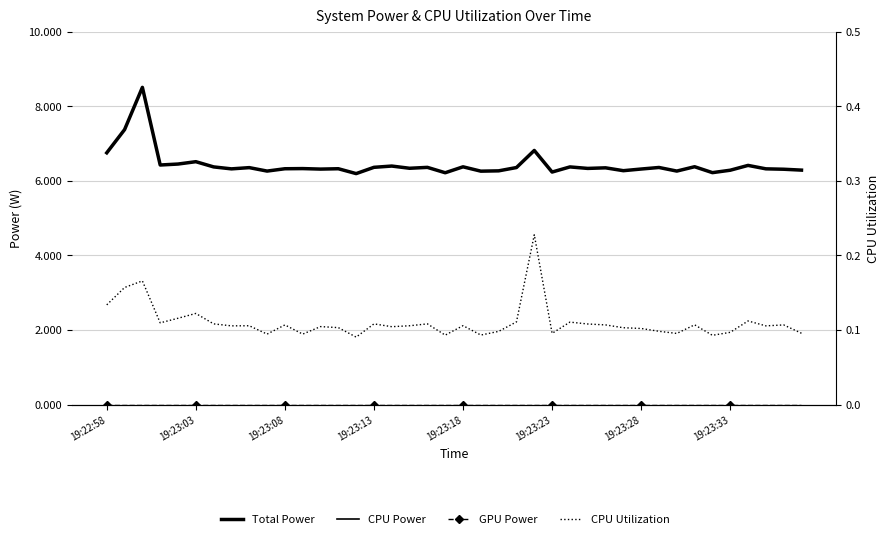

What is the spread (max minus min) of values at 19:23:13?

6.4